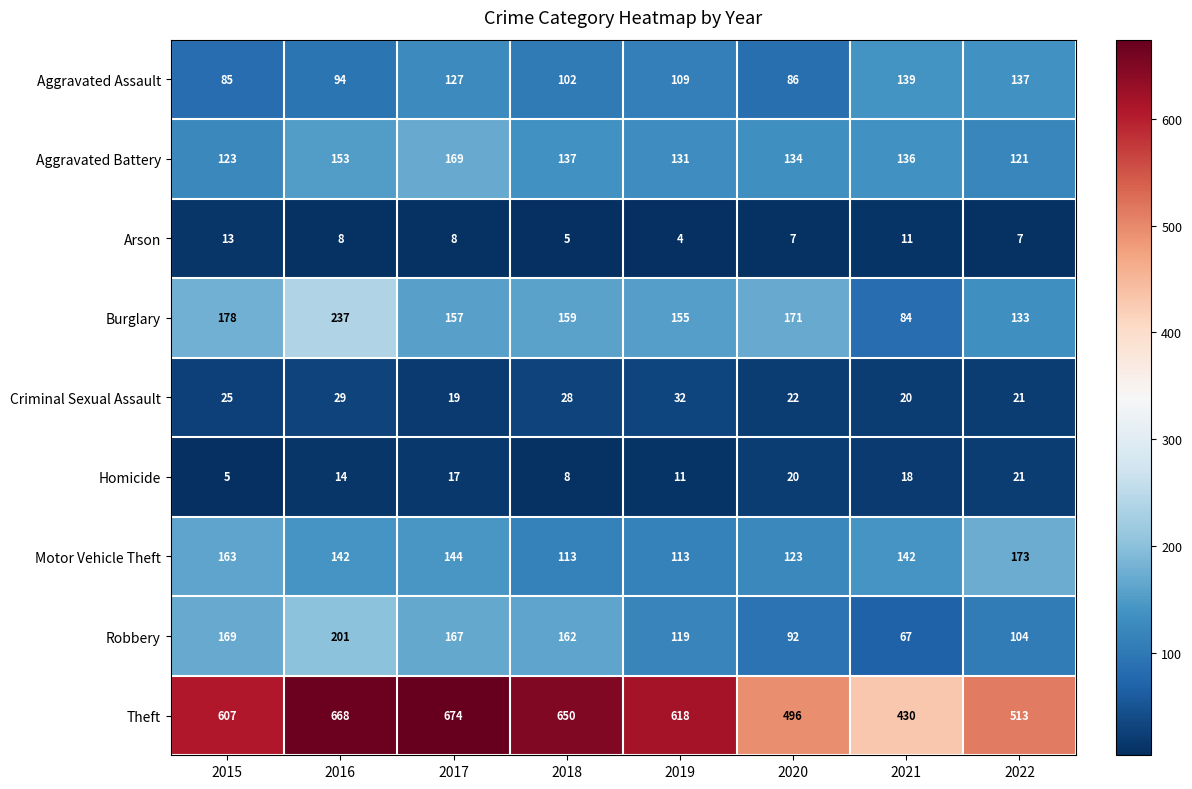

Count the number of categories in the chart.

8